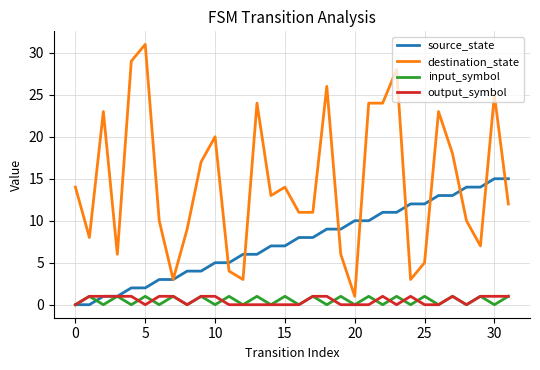

Which series has the largest total across all categories?

destination_state